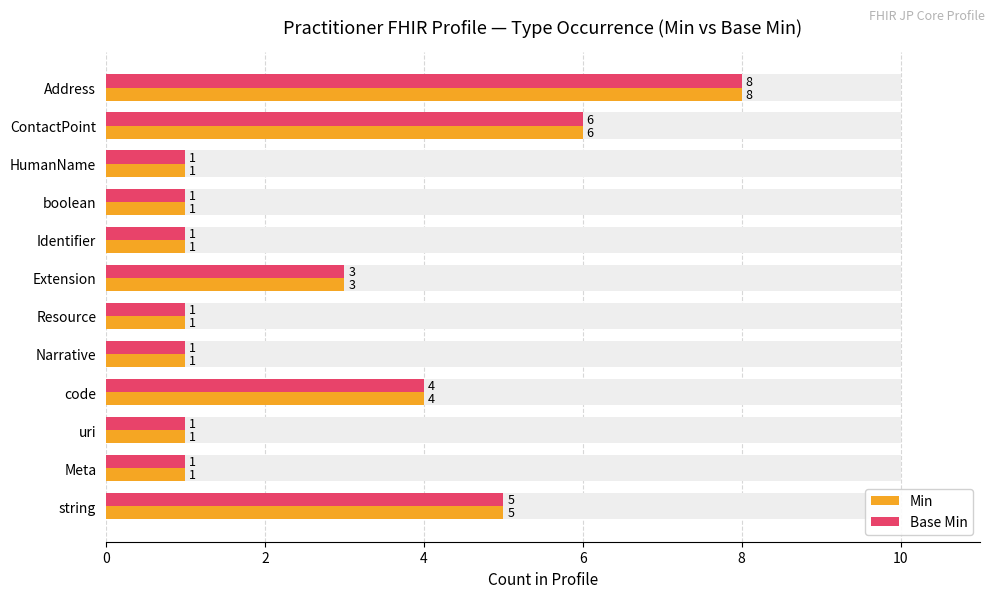

Does the chart contain stacked bars?

No